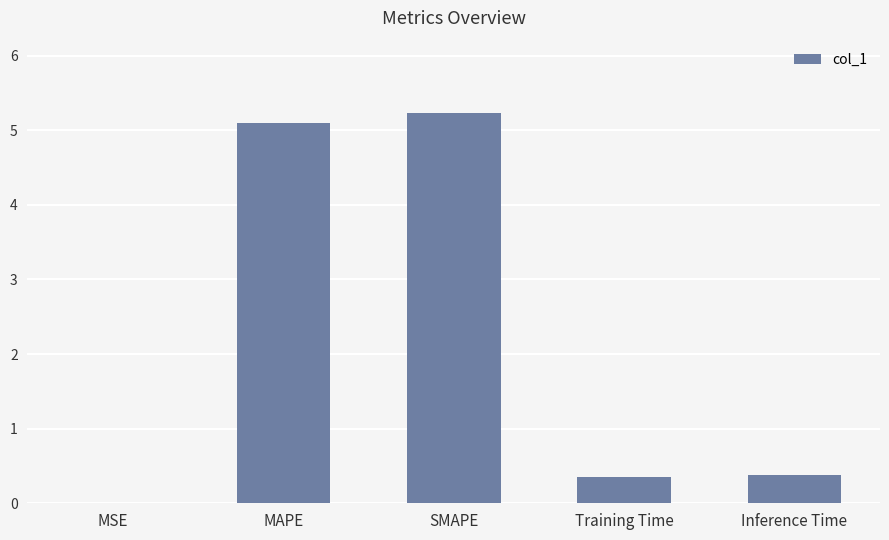

The value at Inference Time is 0.7. True or false?

False